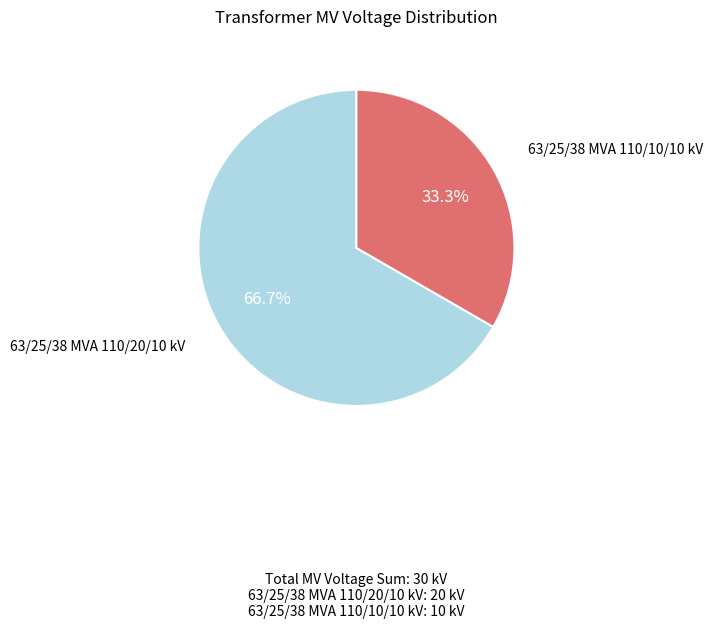

Does any single category account for the majority?

Yes